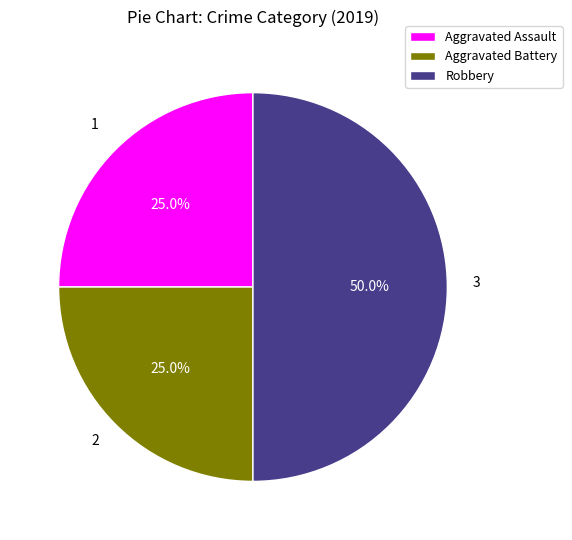

What percentage is the Aggravated Assault slice, to the nearest percent?

25%